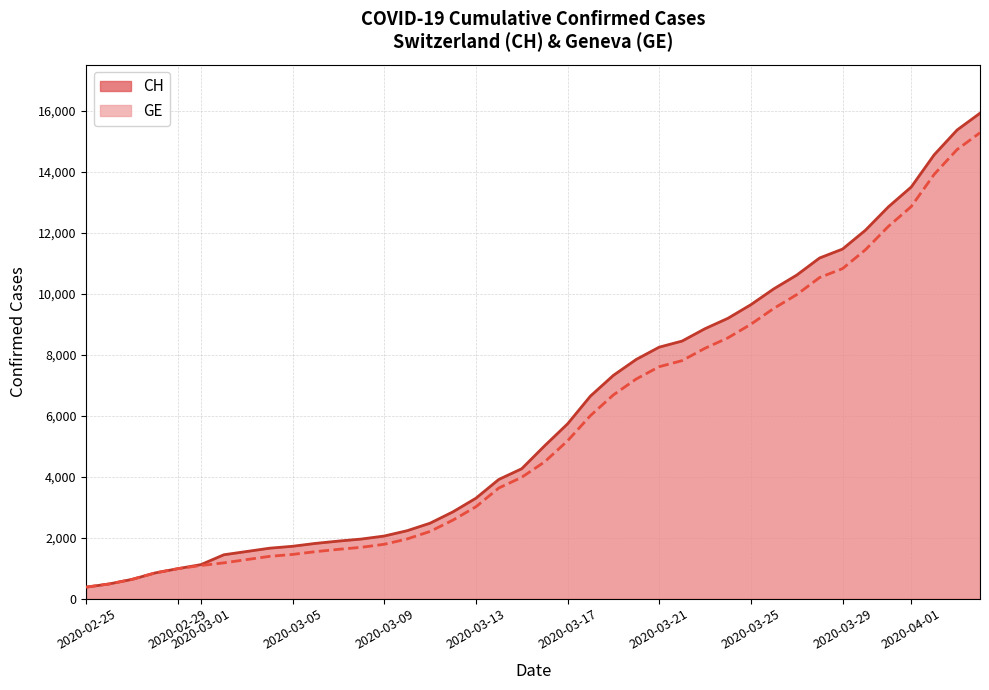

At how many categories does at least one series exceed 13858?

3